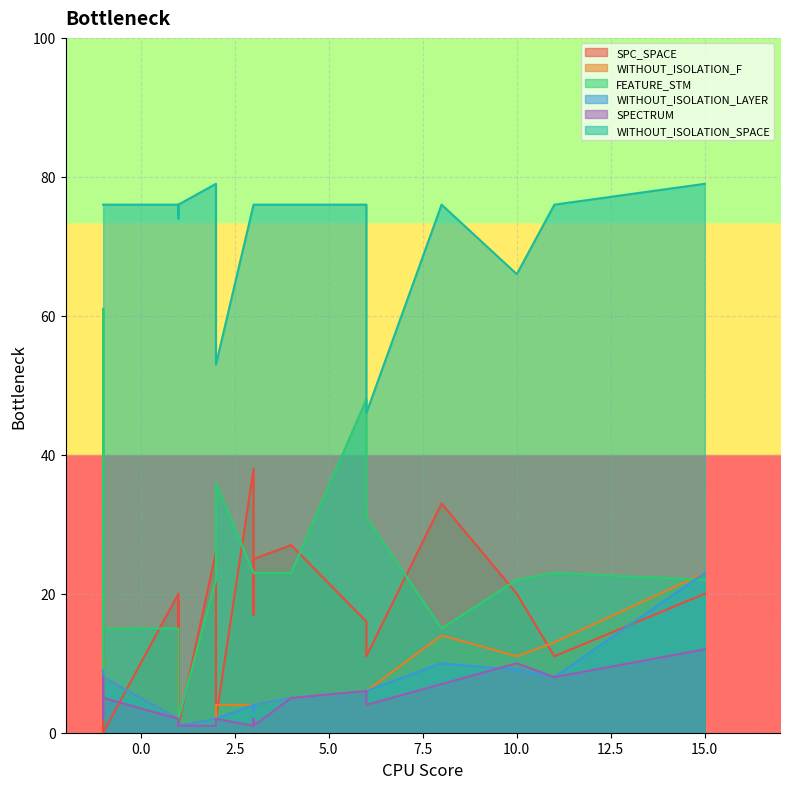

List the series in order of their peak value, highest first.

WITHOUT_ISOLATION_SPACE, FEATURE_STM, SPC_SPACE, WITHOUT_ISOLATION_F, WITHOUT_ISOLATION_LAYER, SPECTRUM